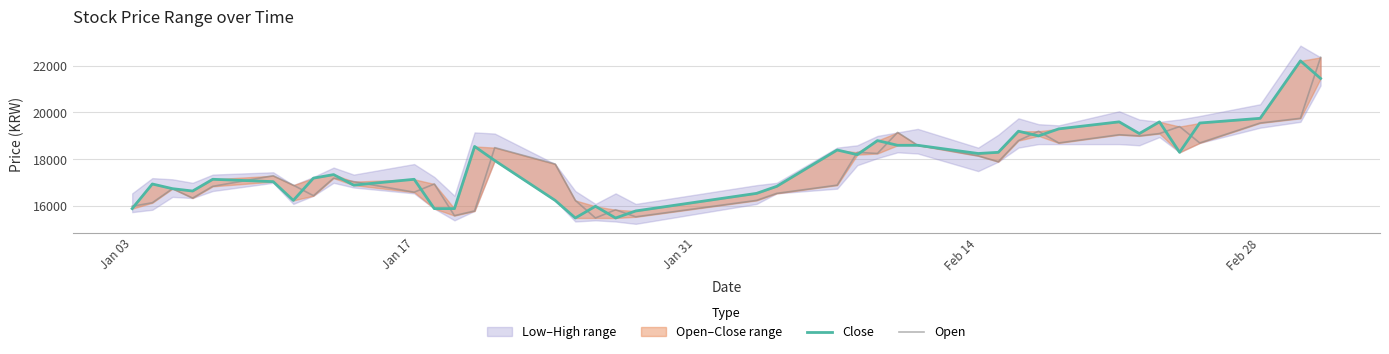

True or false: Close and Open intersect in this chart.

True